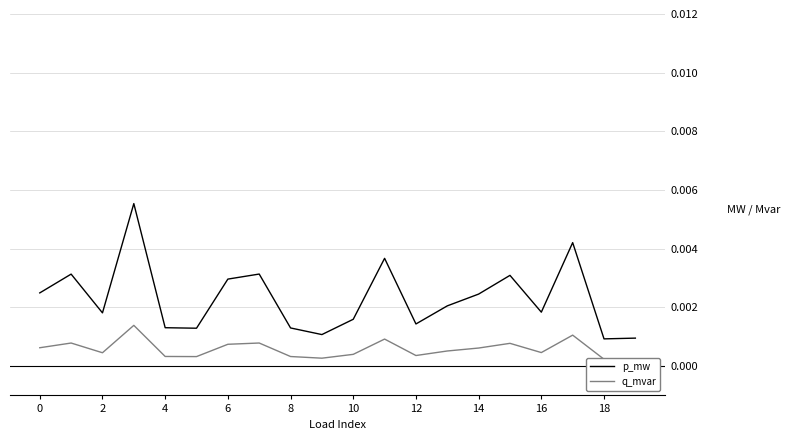

True or false: p_mw has a value of 0.0 at 18.

True